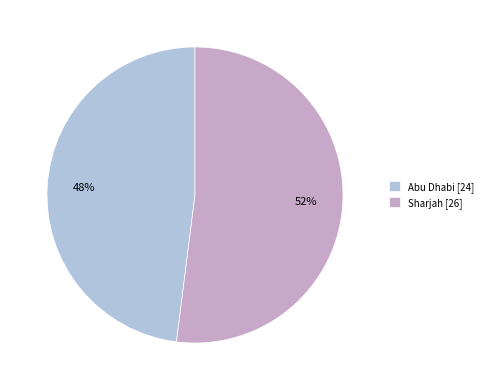

How many slices are in this pie chart?

2